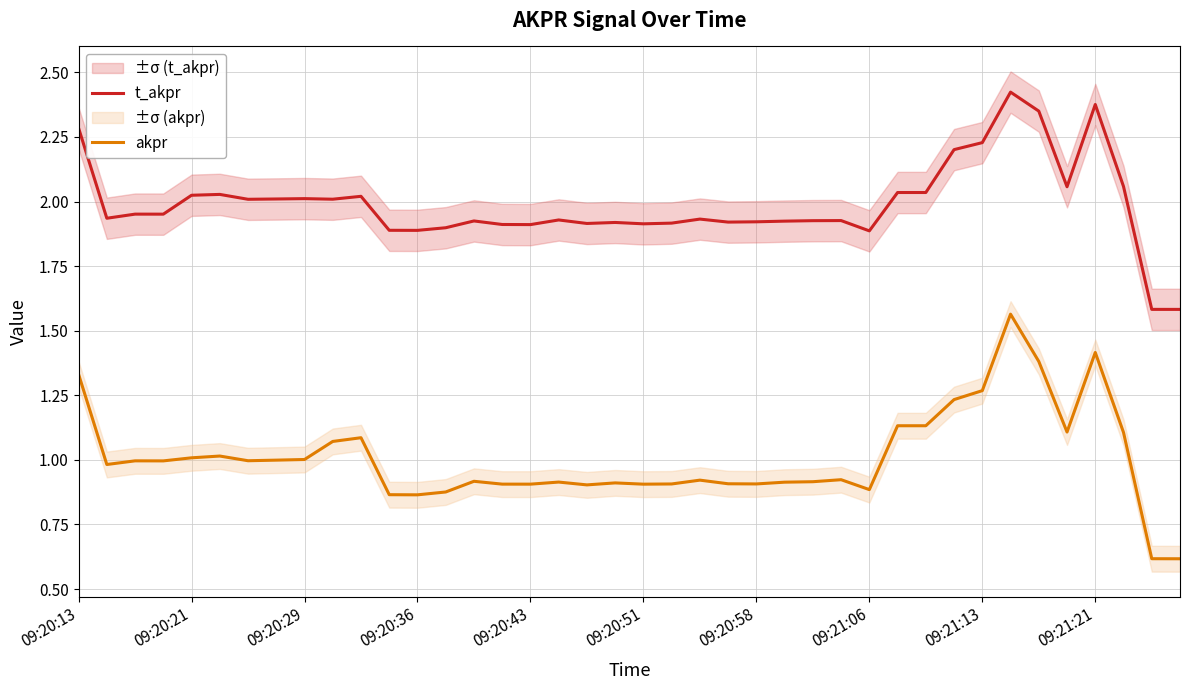

Reading right to left, what are all the values shown in this chart?

t_akpr: 1.6	1.6	2.1	2.4	2.1	2.4	2.4	2.2	2.2	2.0	2.0	1.9	1.9	1.9	1.9	1.9	1.9	1.9	1.9	1.9	1.9	1.9	1.9	1.9	1.9	1.9	1.9	1.9	1.9	2.0	2.0	2.0	2.0	2.0	2.0	2.0	2.0	2.0	1.9	2.3
akpr: 0.6	0.6	1.1	1.4	1.1	1.4	1.6	1.3	1.2	1.1	1.1	0.9	0.9	0.9	0.9	0.9	0.9	0.9	0.9	0.9	0.9	0.9	0.9	0.9	0.9	0.9	0.9	0.9	0.9	1.1	1.1	1.0	1.0	1.0	1.0	1.0	1.0	1.0	1.0	1.3